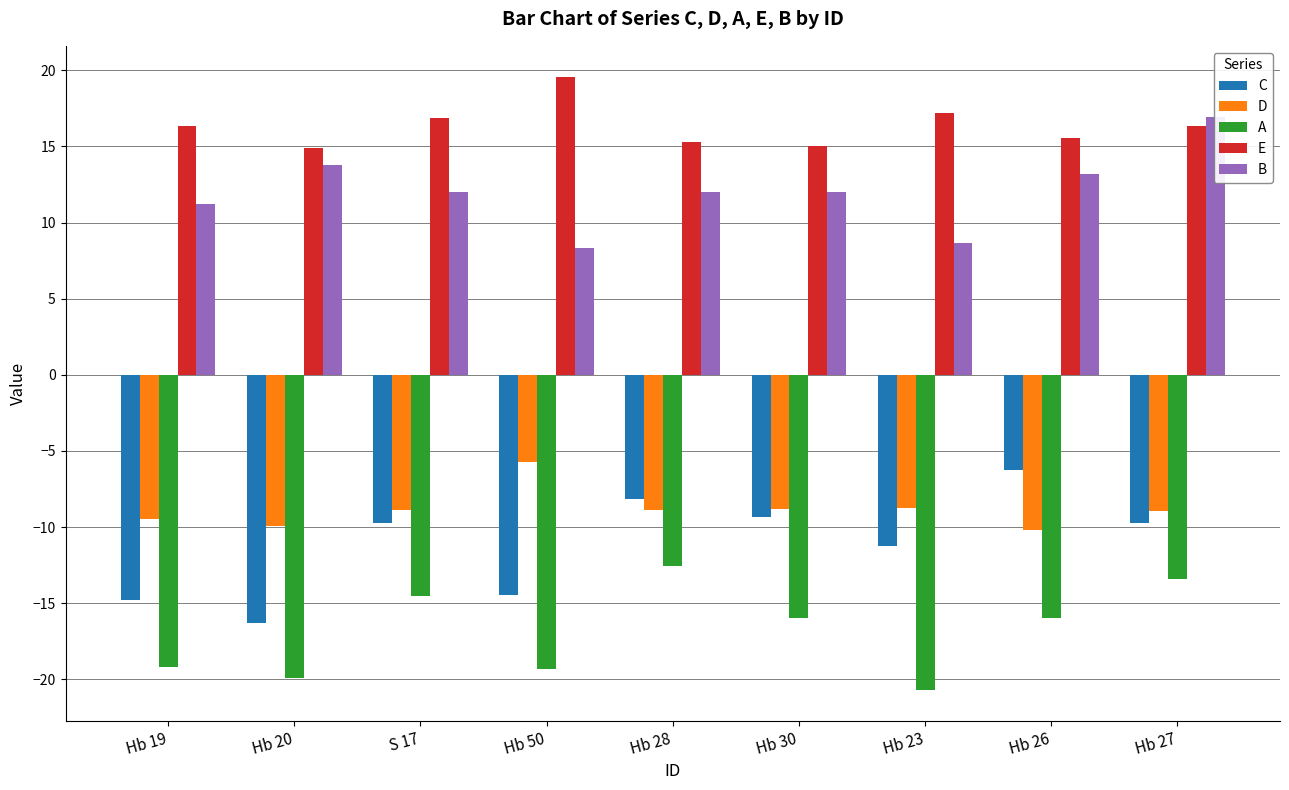

Reading right to left, what are all the values shown in this chart?

C: -9.7	-6.2	-11.2	-9.3	-8.1	-14.5	-9.8	-16.3	-14.8
D: -9.0	-10.2	-8.7	-8.8	-8.9	-5.8	-8.9	-9.9	-9.5
A: -13.4	-16.0	-20.7	-16.0	-12.5	-19.3	-14.5	-19.9	-19.2
E: 16.4	15.6	17.2	15.0	15.3	19.6	16.9	14.9	16.4
B: 17.0	13.2	8.6	12.0	12.0	8.3	12.0	13.8	11.2